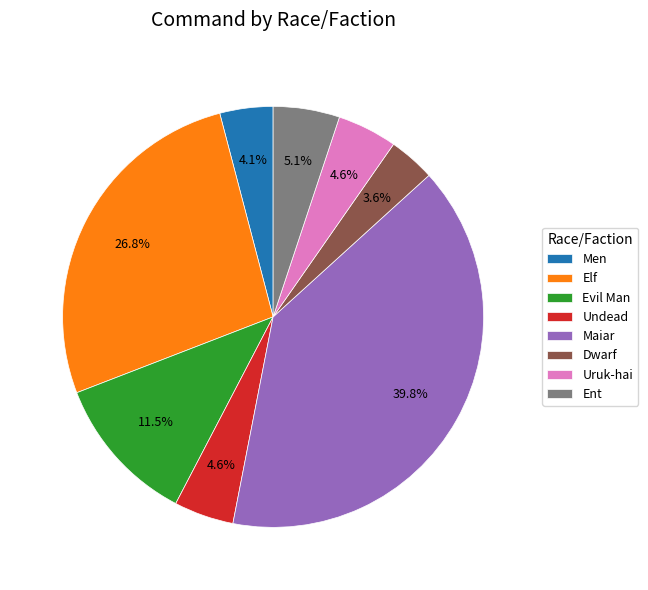

Which category has the smallest portion of the pie?

Dwarf